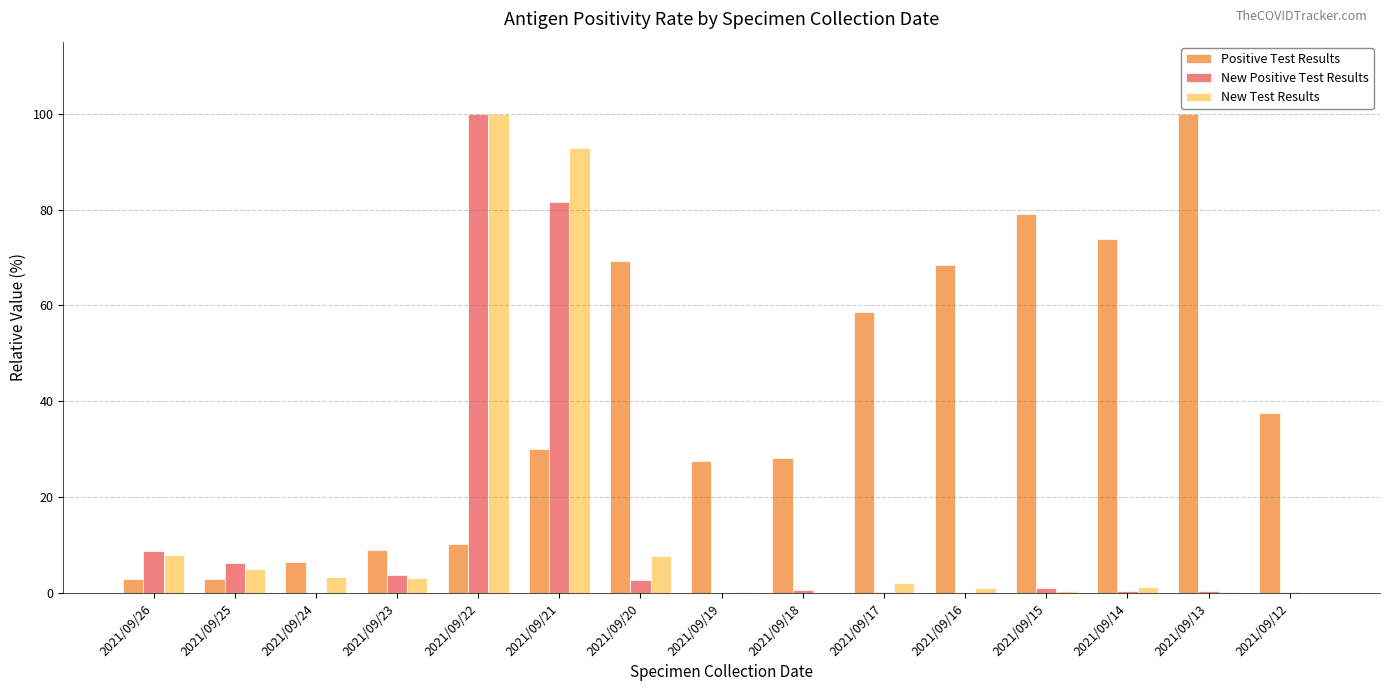

Where does the Positive Test Results series first go above 30?

2021/09/21